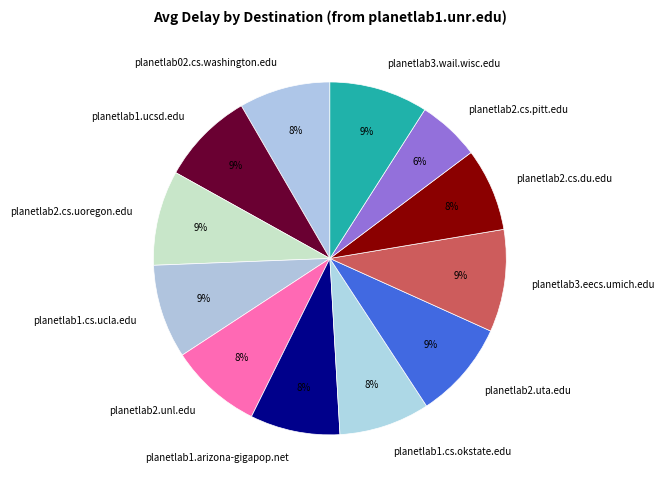

Approximately how many times larger is the value at planetlab2.uta.edu compared to planetlab2.cs.uoregon.edu?

1.0